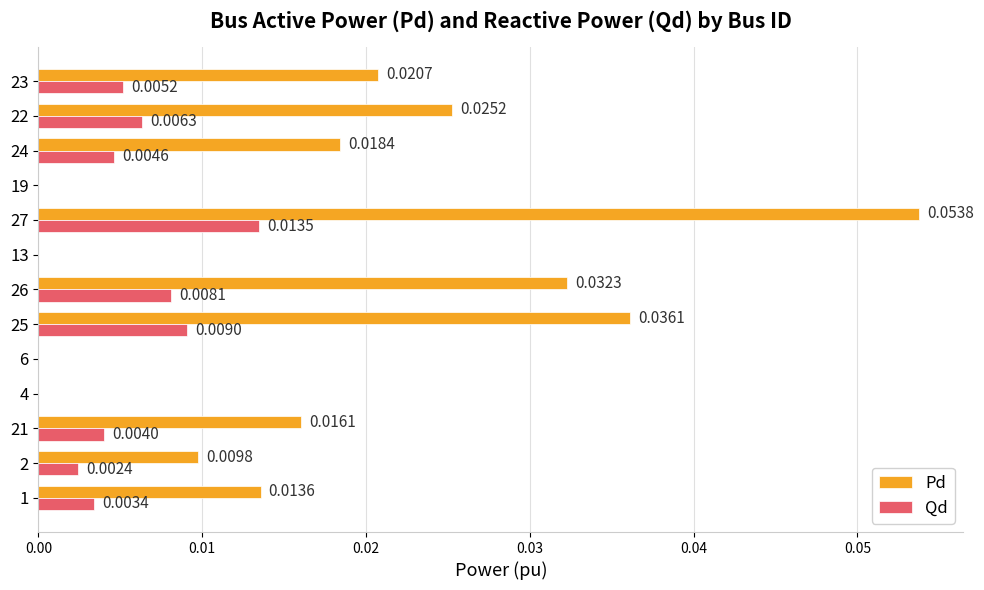

How many distinct data groups are displayed?

2